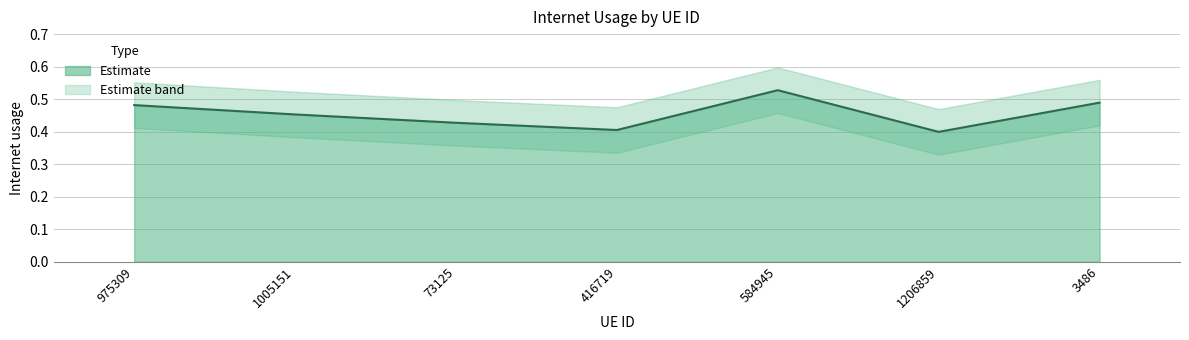

At which category does the chart reach its minimum across all series?

1206859